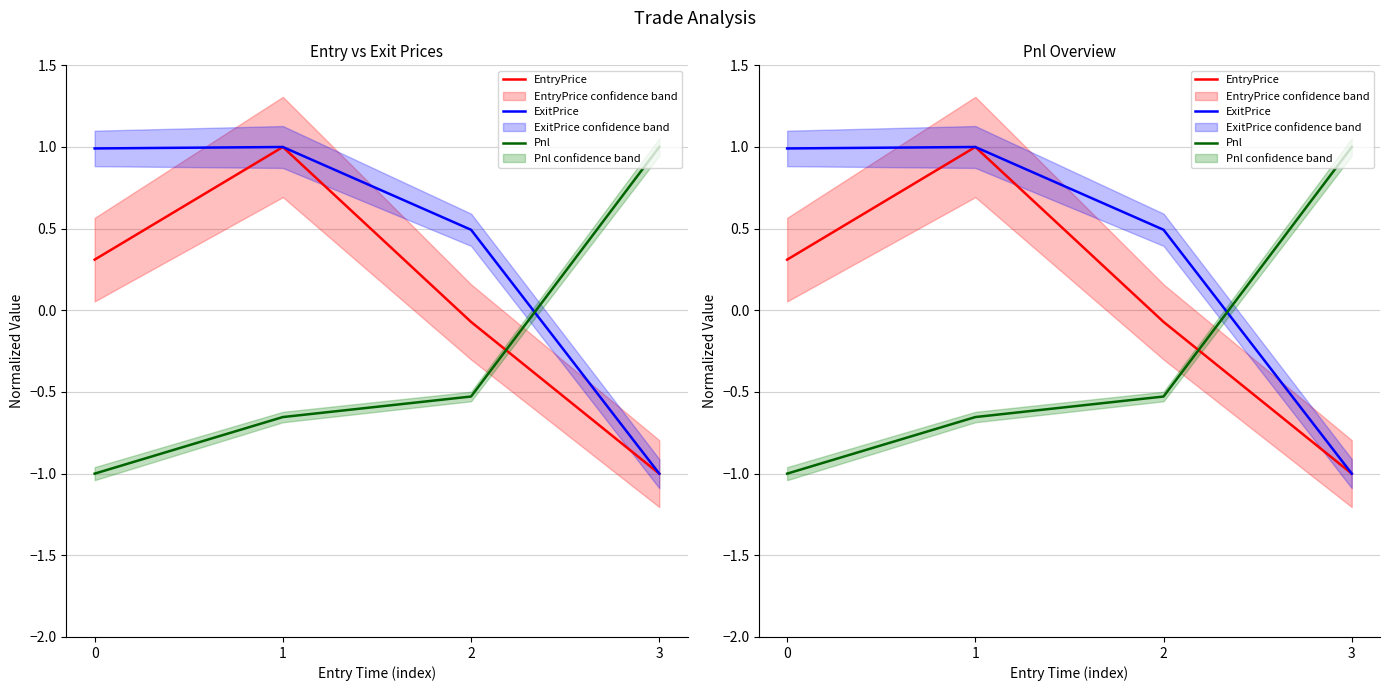

What is the average value of the EntryPrice series?

0.1